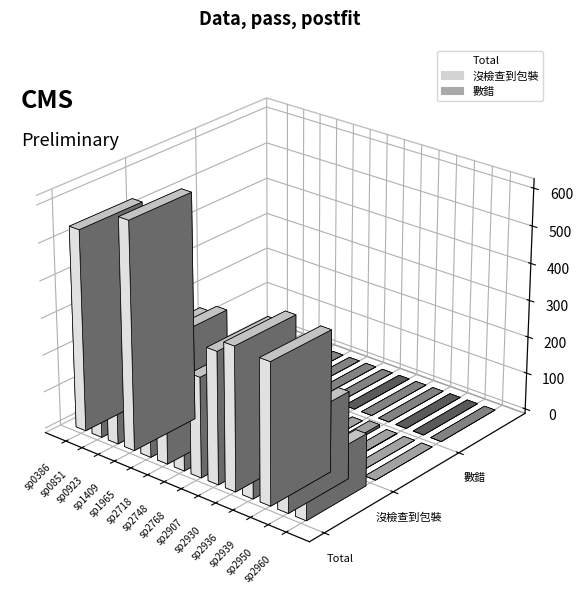

Reading left to right, transcribe all the data shown in this chart.

Total: 542	300	270	612	312	332	97	269	354	385	219	379	234	140
沒檢查到包裝: 0	0	0	1	0	1	3	0	4	0	7	1	0	0
數錯: 0	1	0	0	0	0	0	0	0	0	0	0	0	0